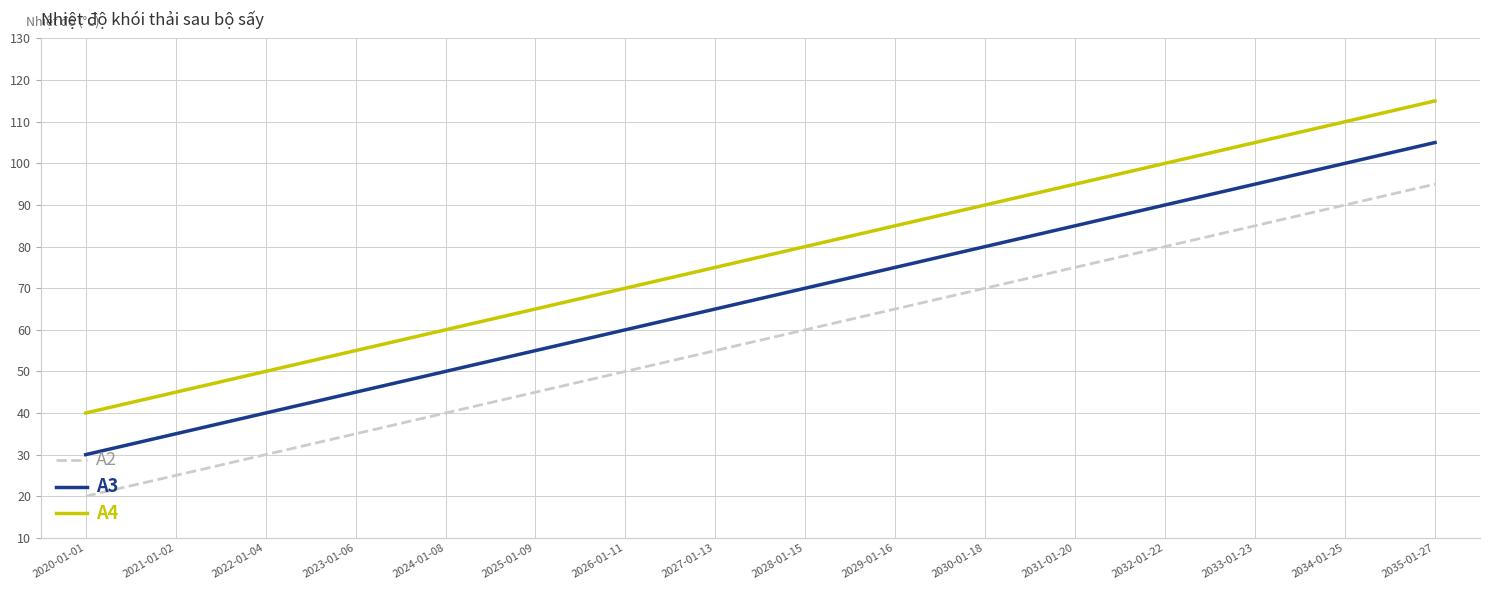

What is the difference between the highest and lowest values at 2021-01-02?

20